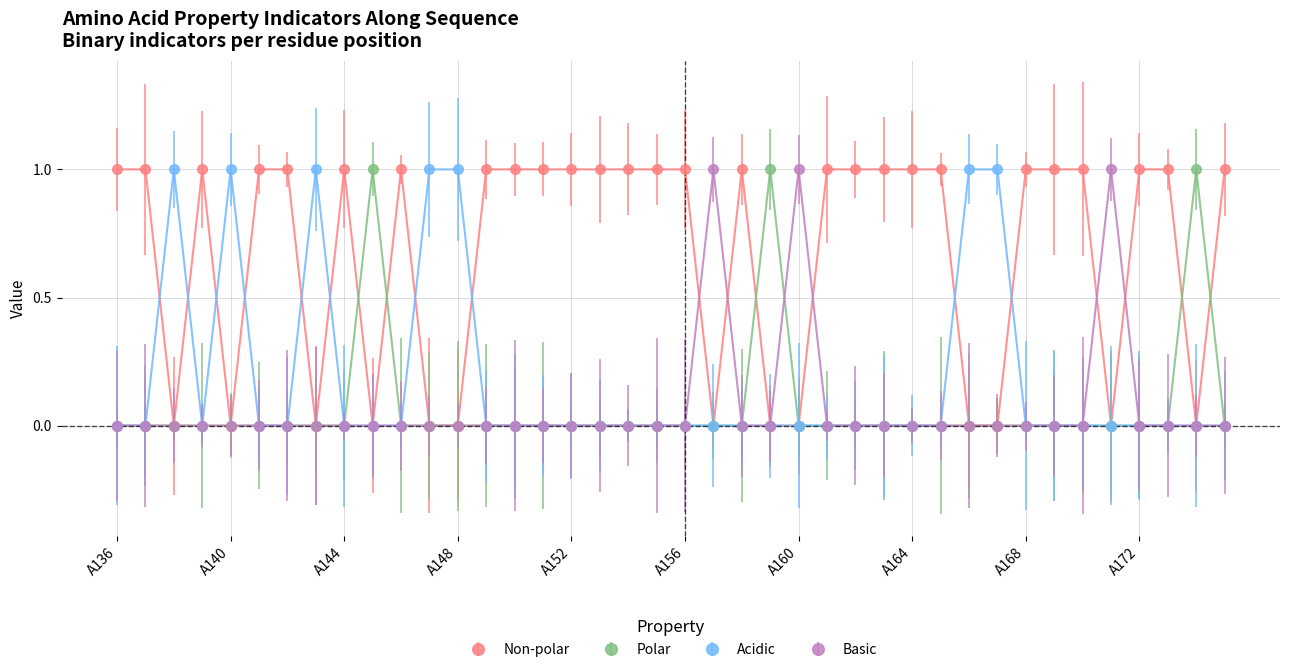

At how many categories does at least one series exceed 0?

40